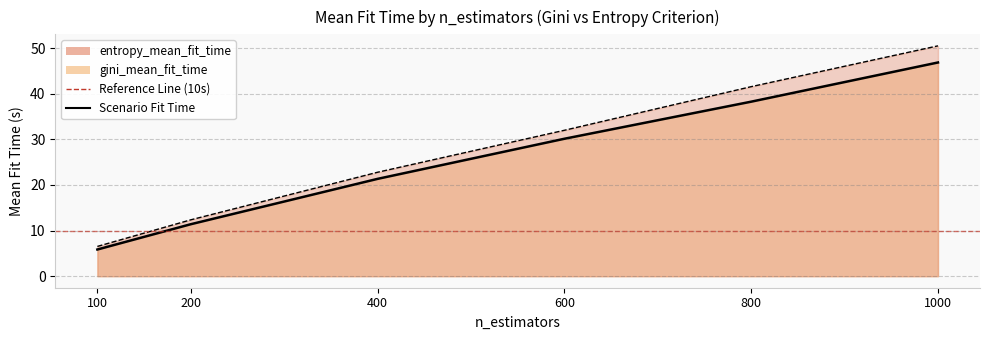

Which category has the lowest value in the gini_mean_fit_time series?

100